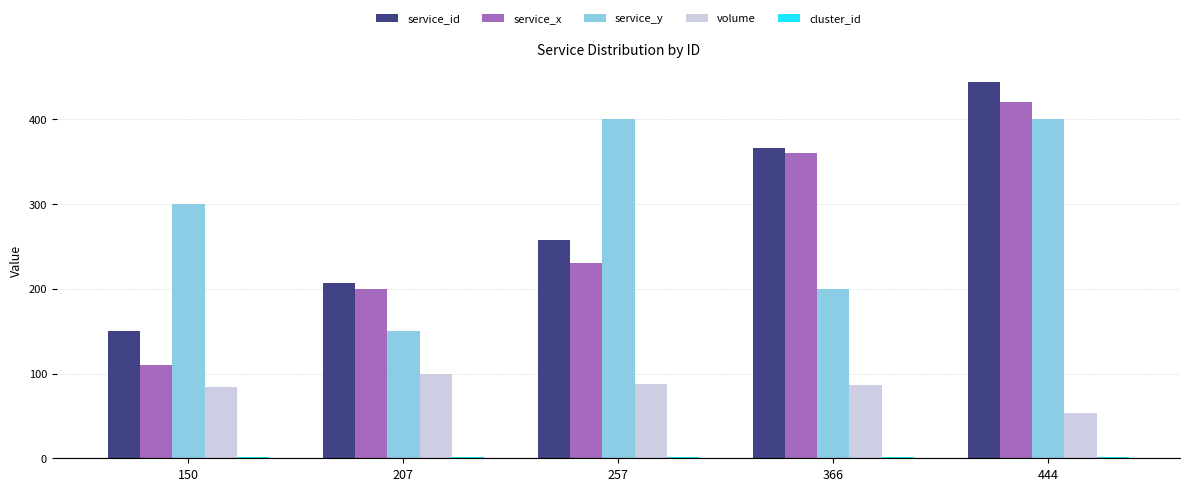

Is it true that service_id equals 150 at 150?

True